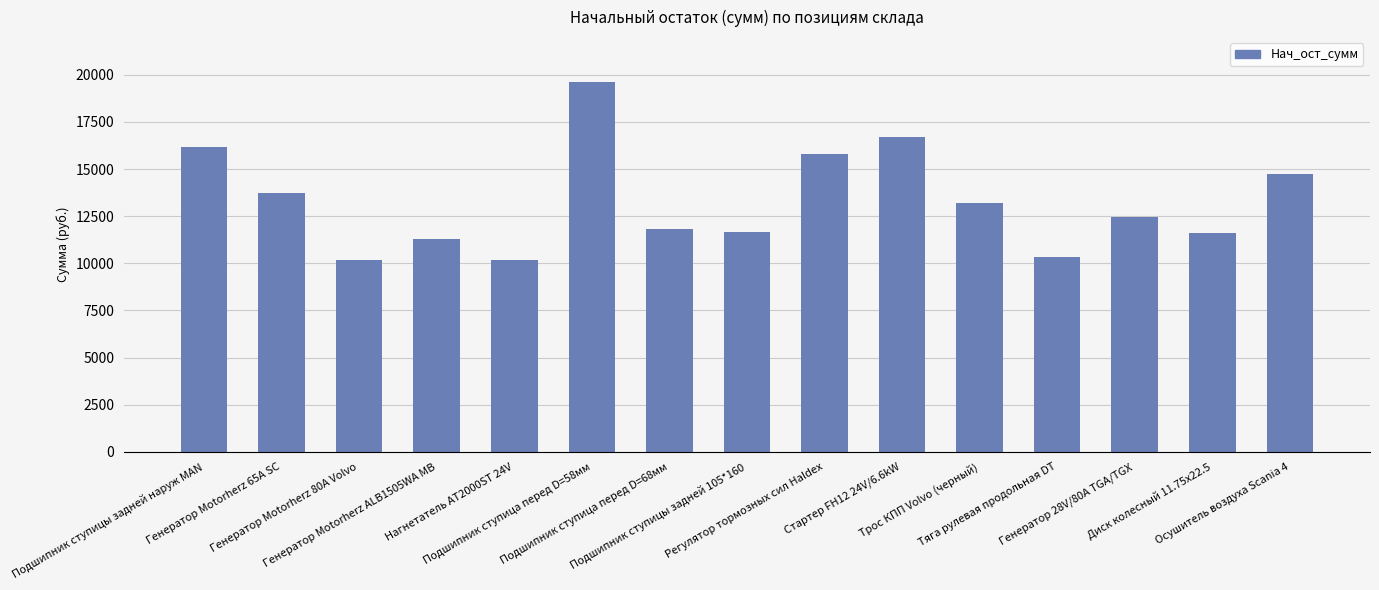

Does the chart contain stacked bars?

No